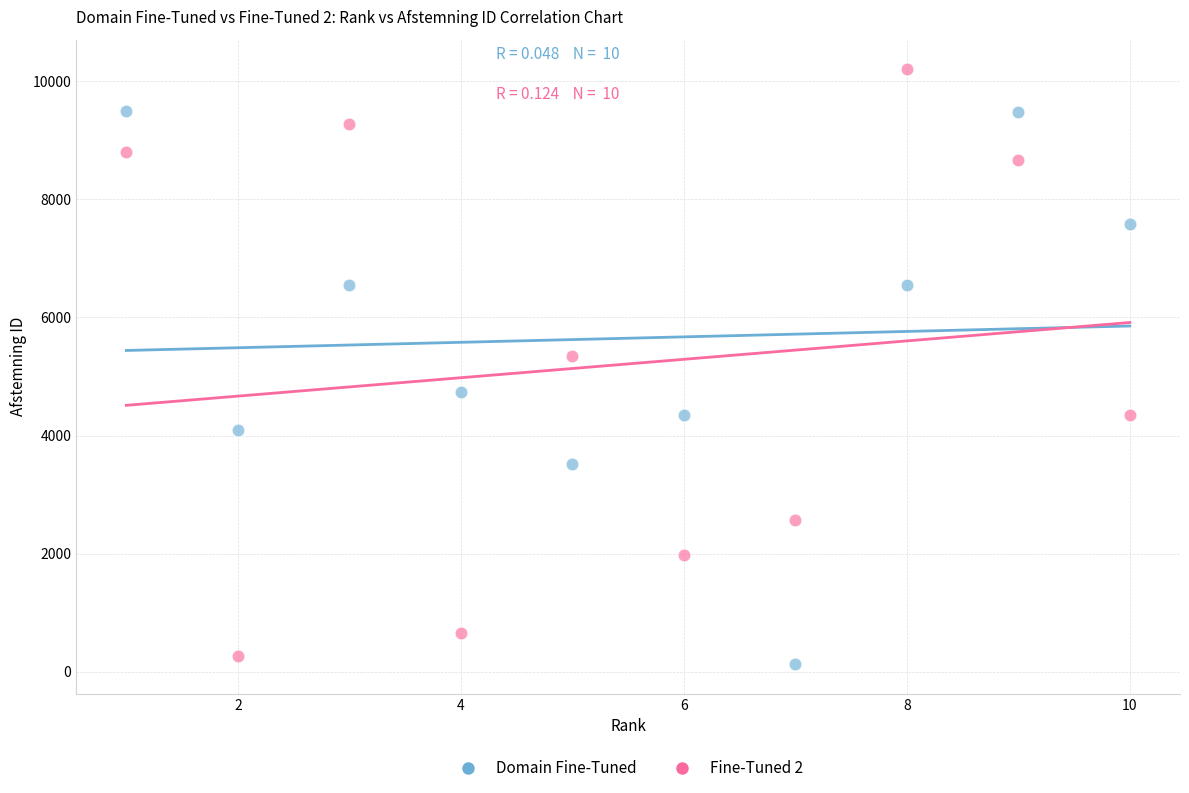

What is the X range (max minus min) for the scatter plot?

9